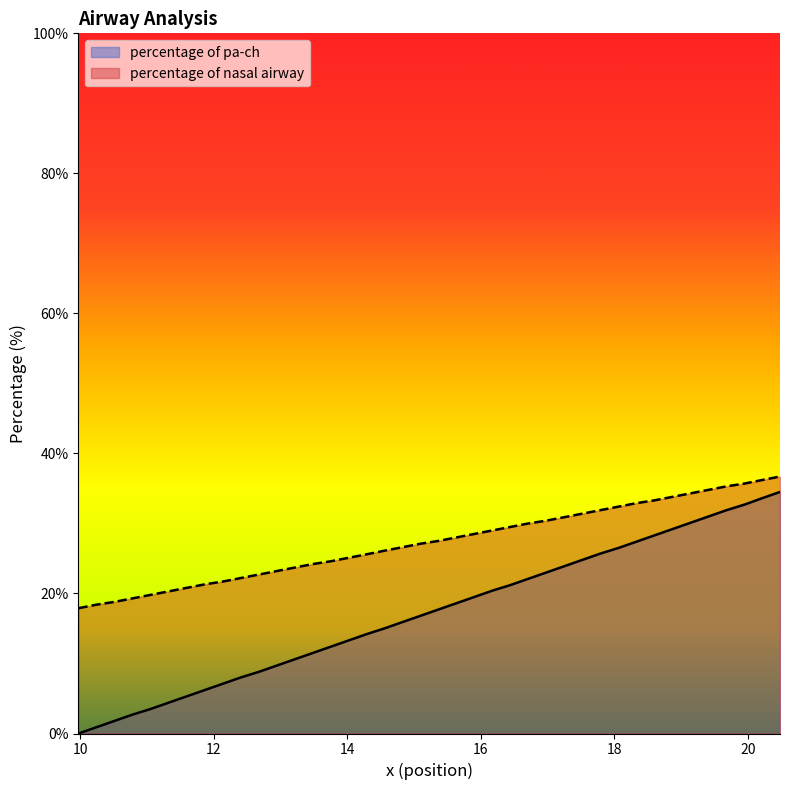

True or false: percentage of nasal airway and percentage of pa-ch intersect in this chart.

False